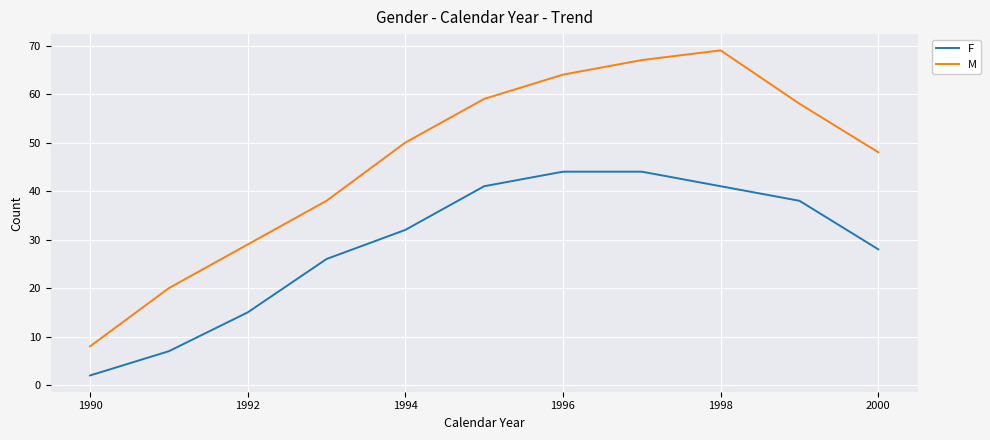

True or false: F has more than 2 interior local peaks.

False